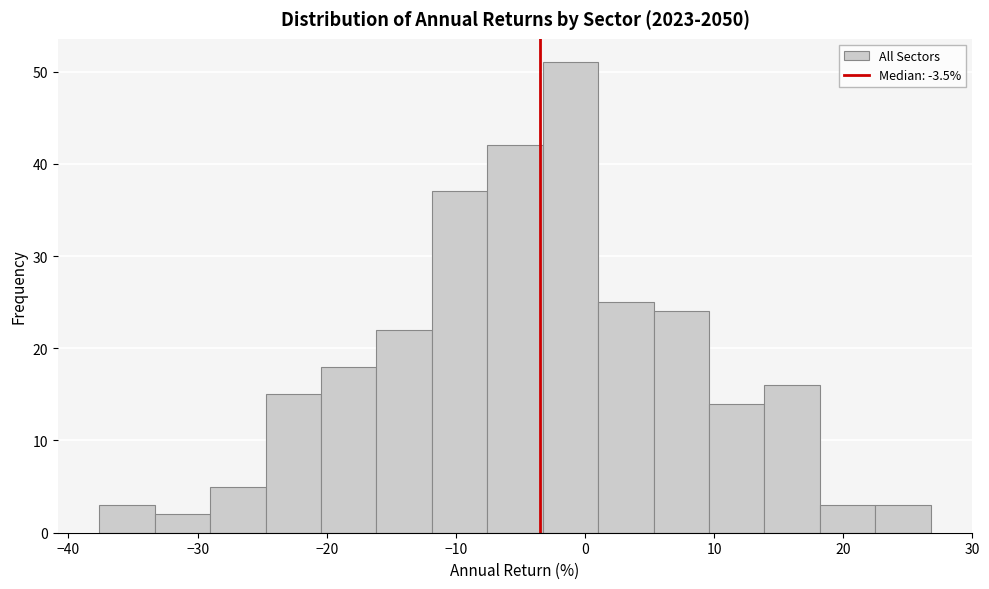

What is the height of the bar covering -20 to -16 on the x-axis? Neither the bar edges nor the heights are printed on the chart, so give them approximately, as read against the axes.

18